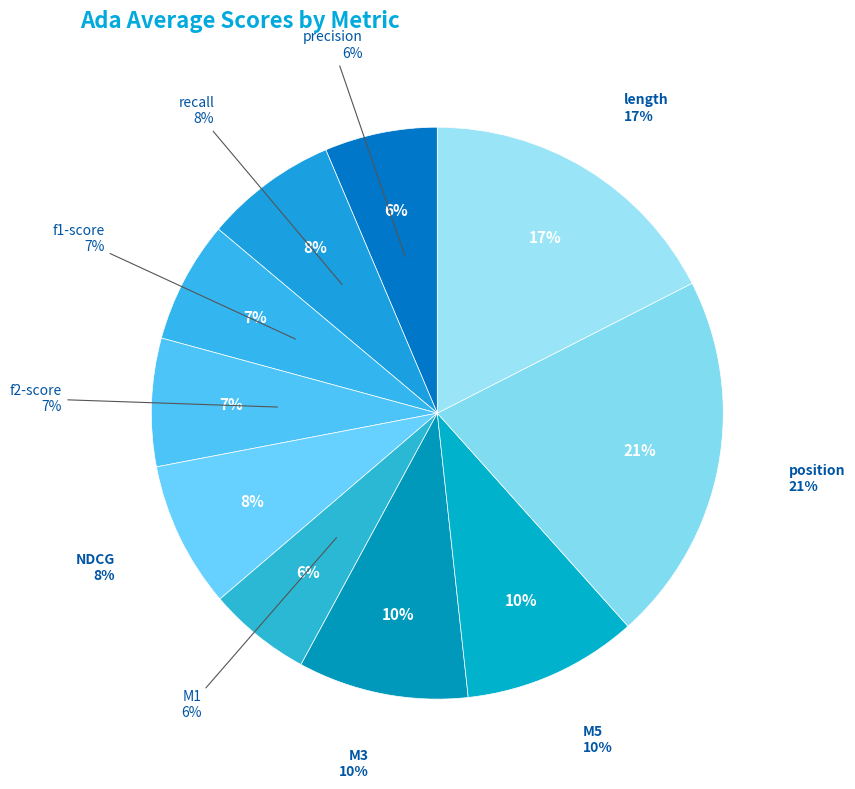

Combined, do stats_for_NDCG and stats_for_f1-score account for over 50%?

No